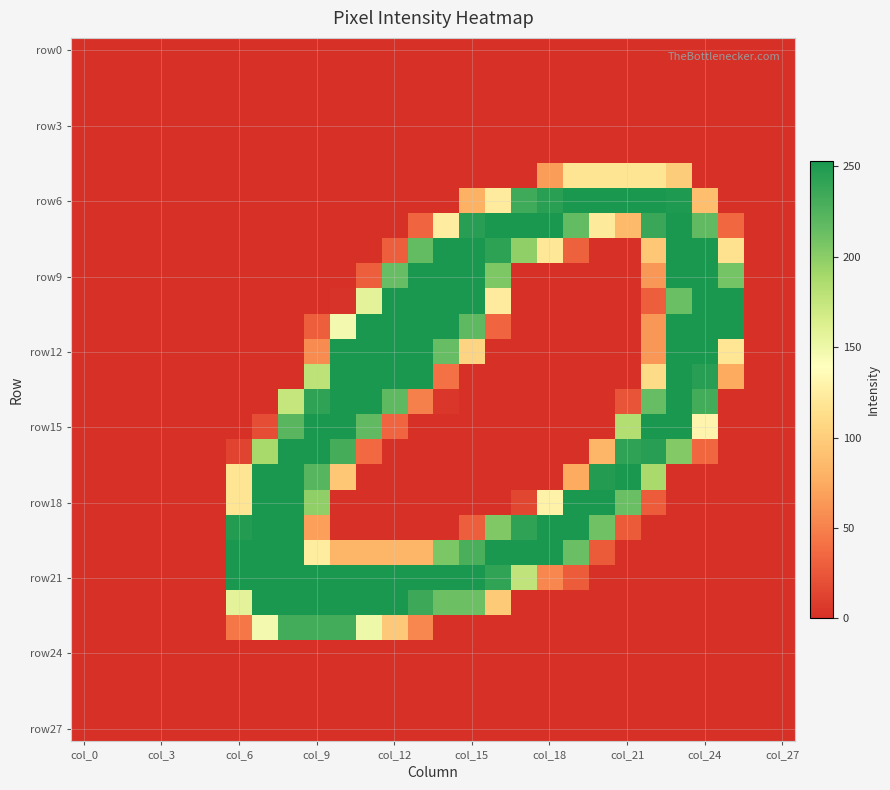

At how many categories does at least one series exceed 202?

20